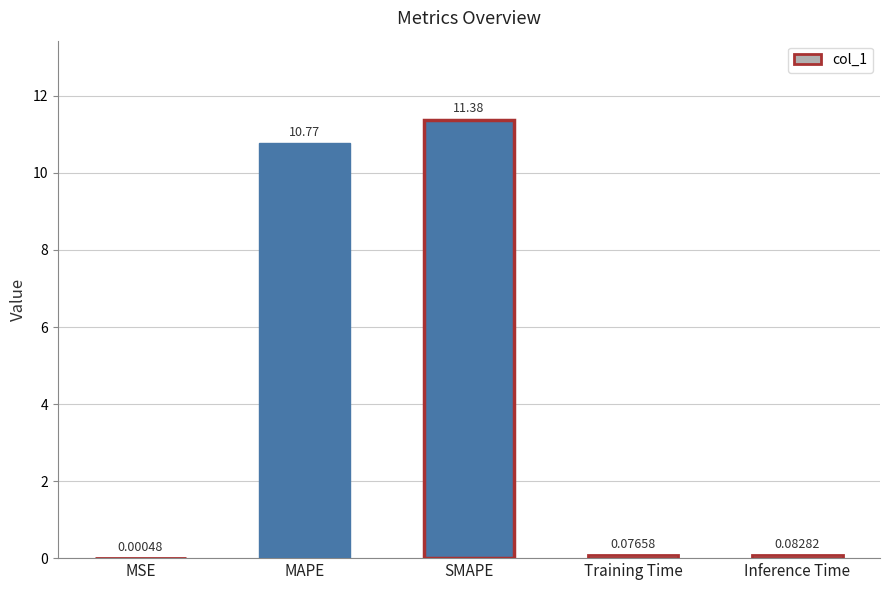

Are the bars grouped side by side (vs. stacked)?

No